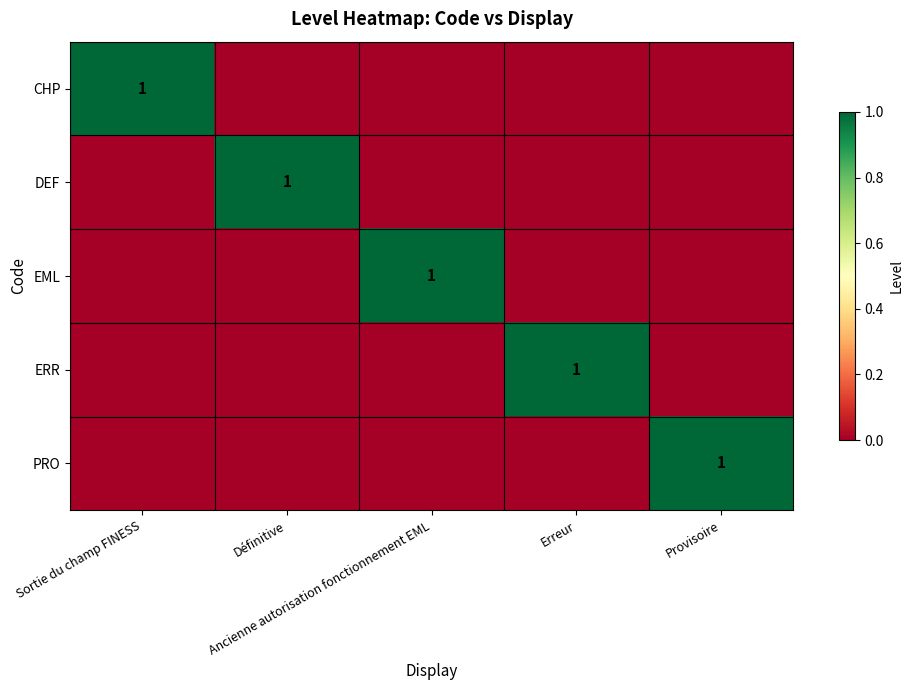

At which label does PRO reach its peak?

Provisoire